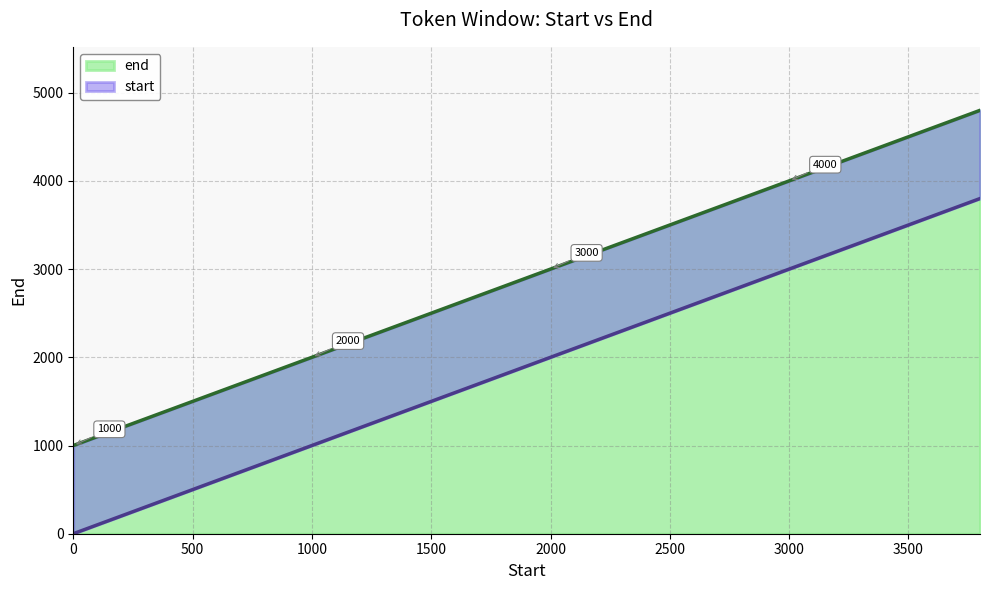

What is the label of the 14th point from the right?

1200.0